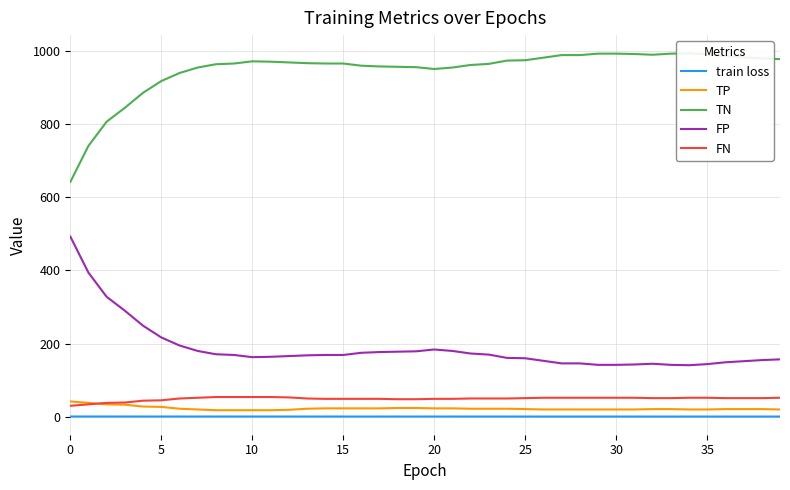

The value of TP at 32 is 33.7. True or false?

False